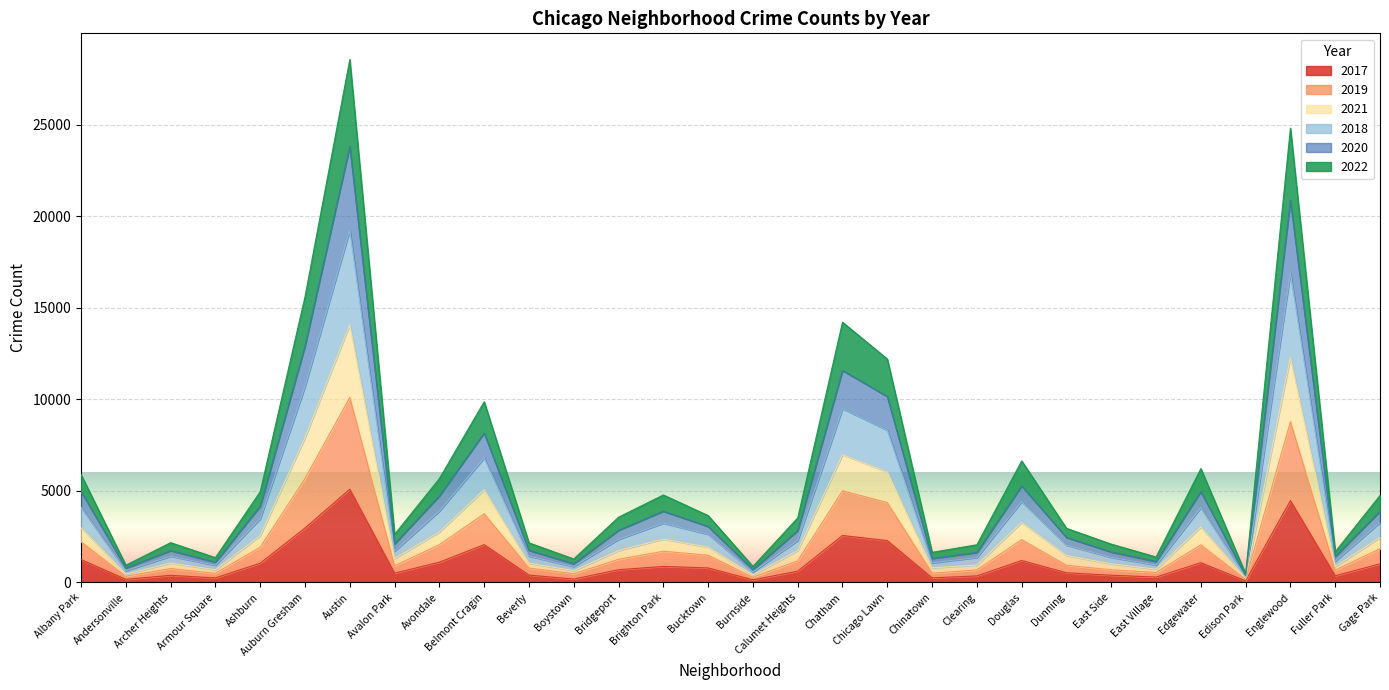

Is it true that 2018 equals 1426 at Boystown?

False